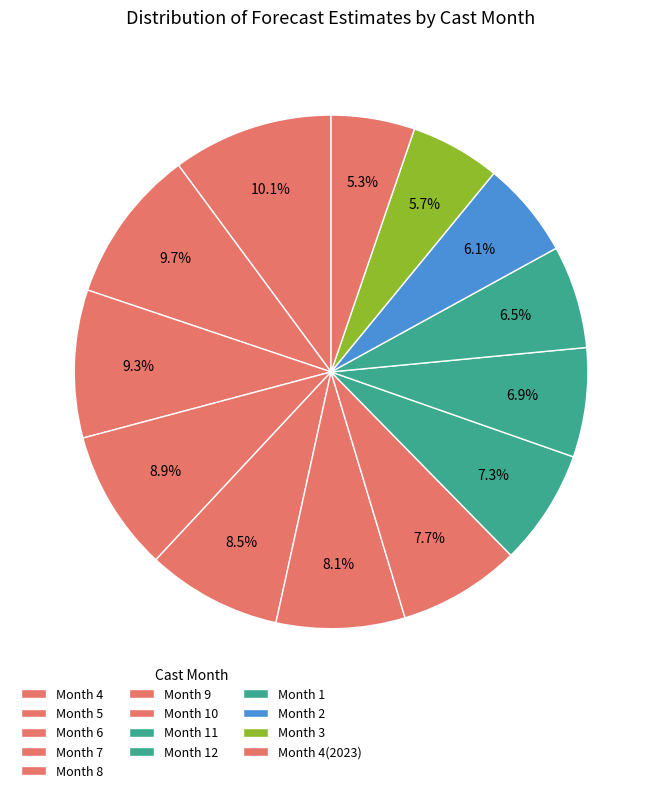

How many slices are in this pie chart?

13